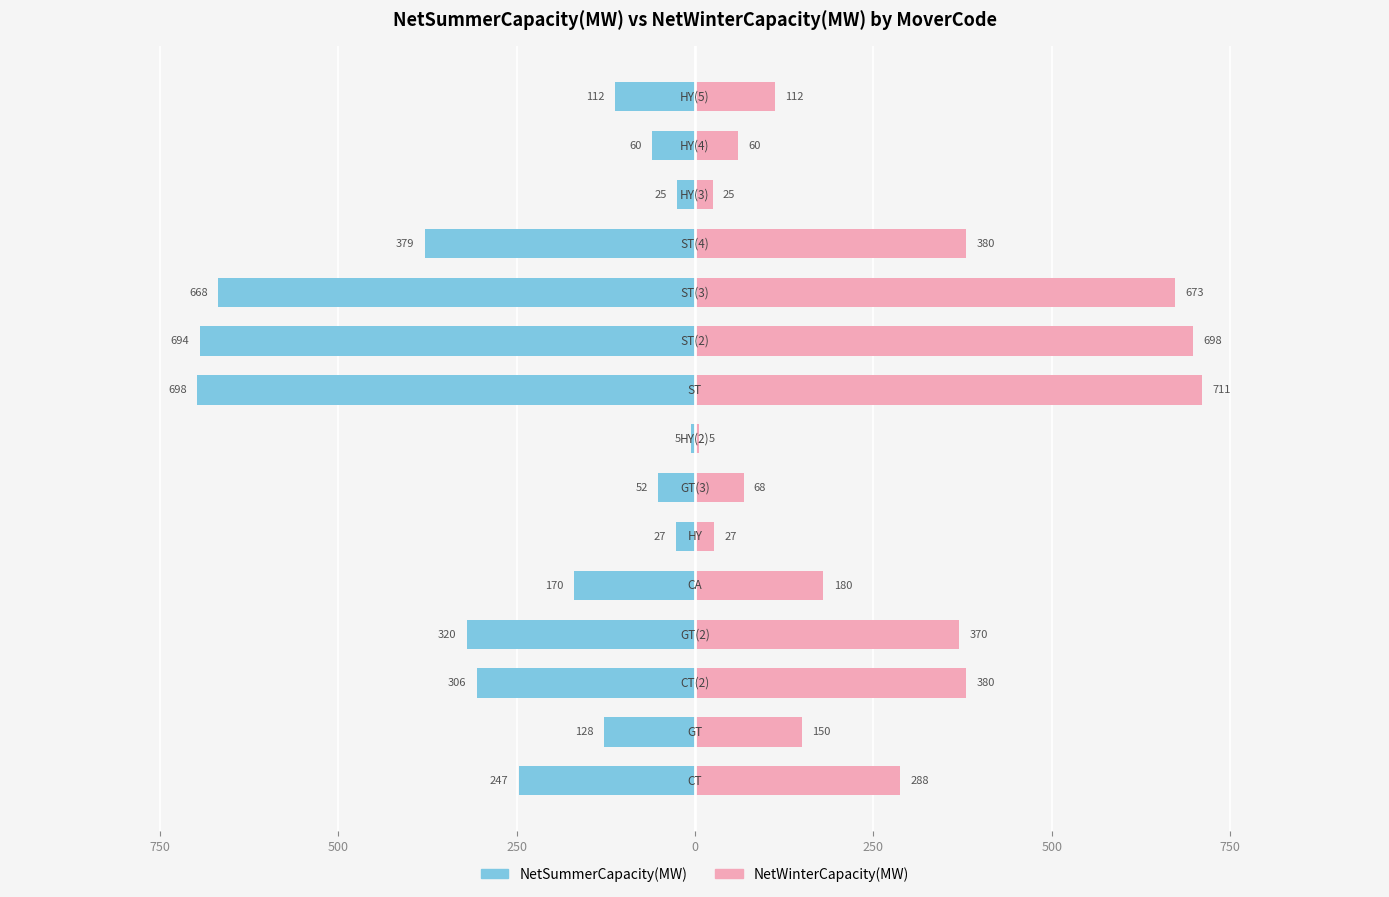

At how many categories does at least one series exceed -199?

15